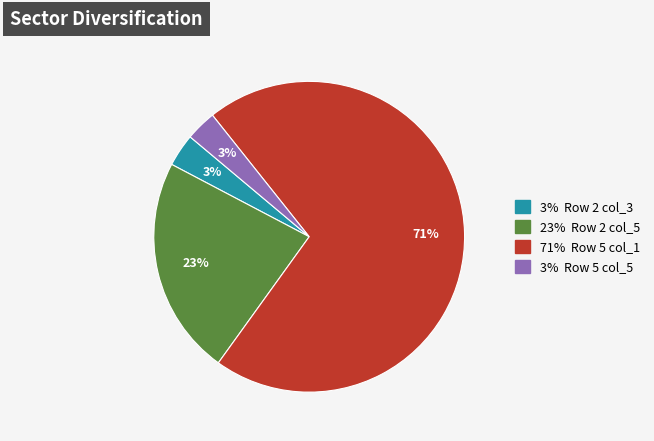

Is there a majority slice in this chart?

Yes